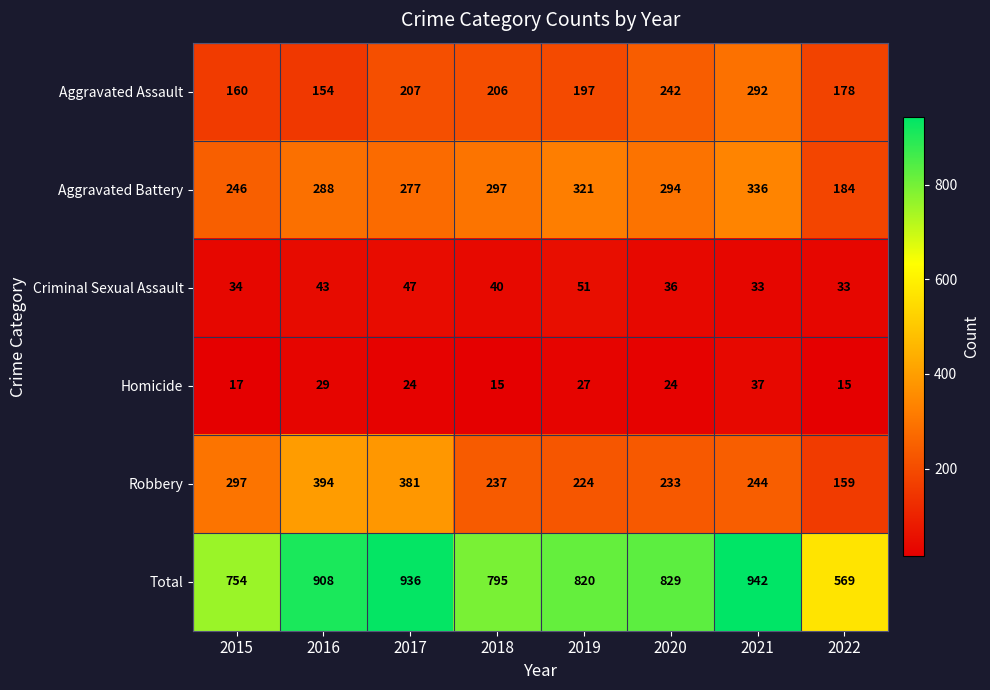

What is the spread (max minus min) of values at 2019?

793